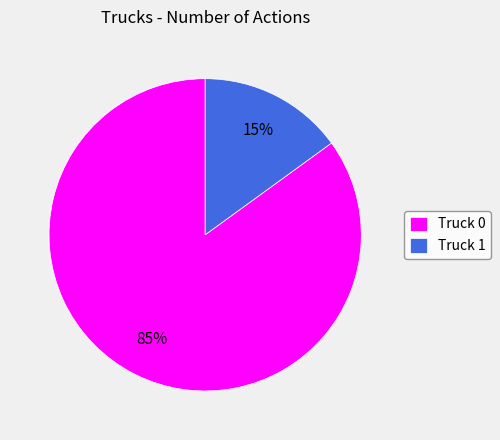

Rank the categories by value from highest to lowest.

Truck 0, Truck 1